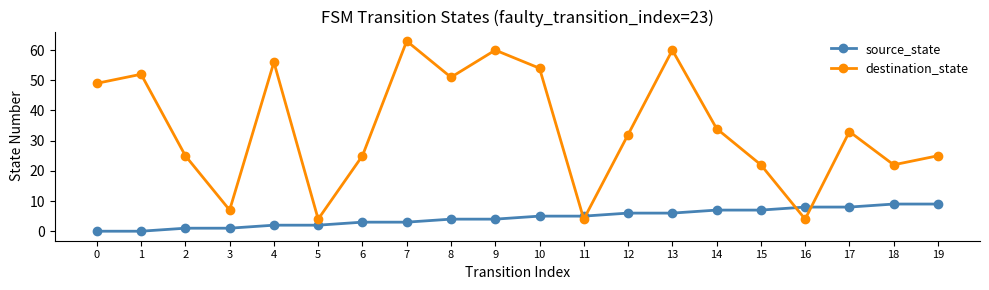

Which series changed the most between 10 and 11?

destination_state